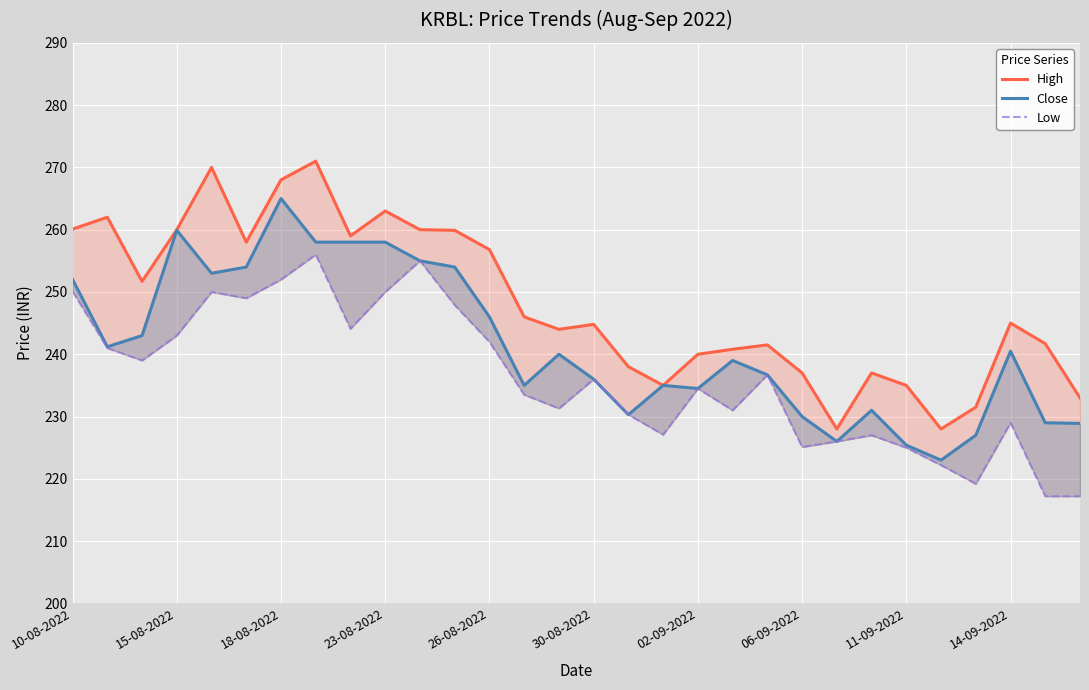

In Low, how many points are higher than both neighbors (excluding endpoints)?

8